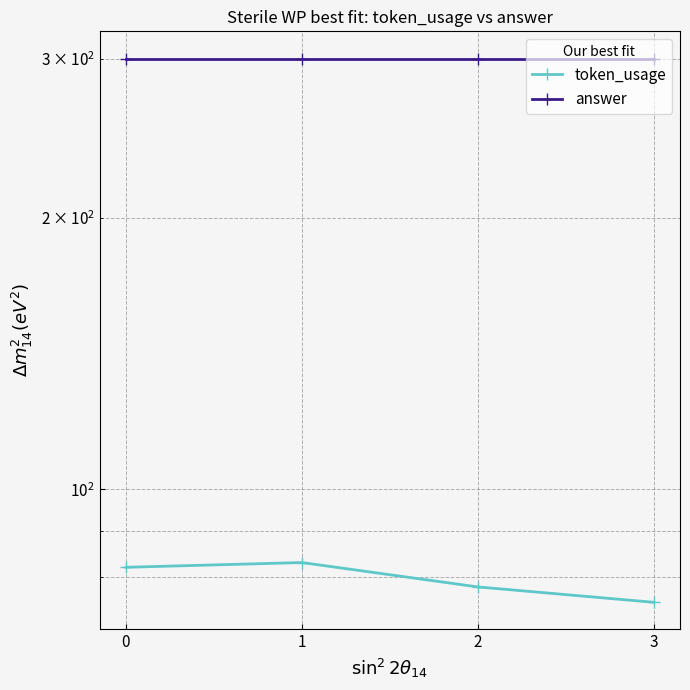

How many data points in token_usage are above 82?

1